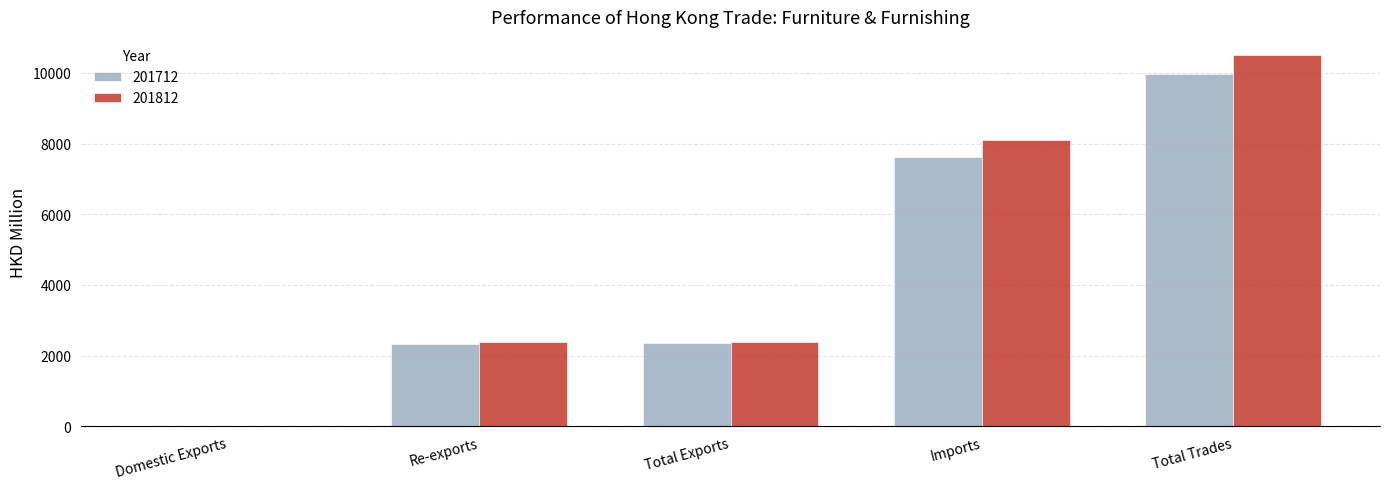

Which series changed the most between Imports and Total Trades?

201812